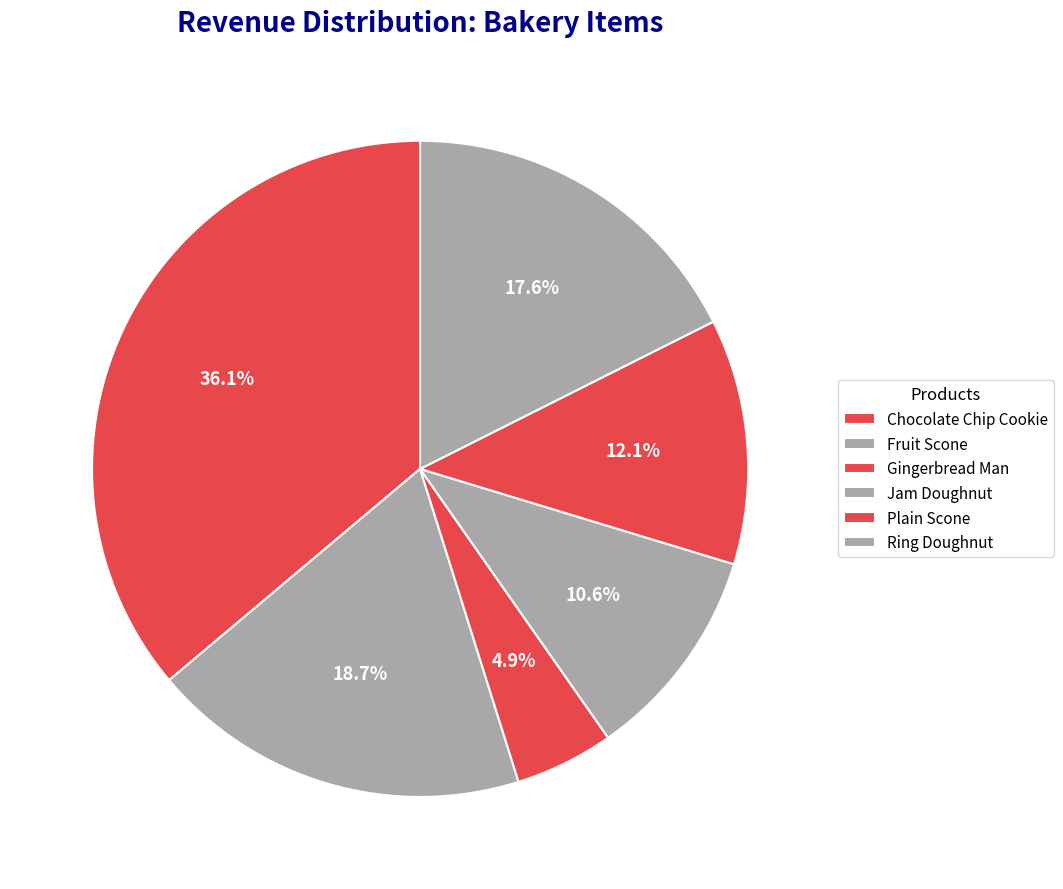

Is there any slice that represents more than half of the pie?

No